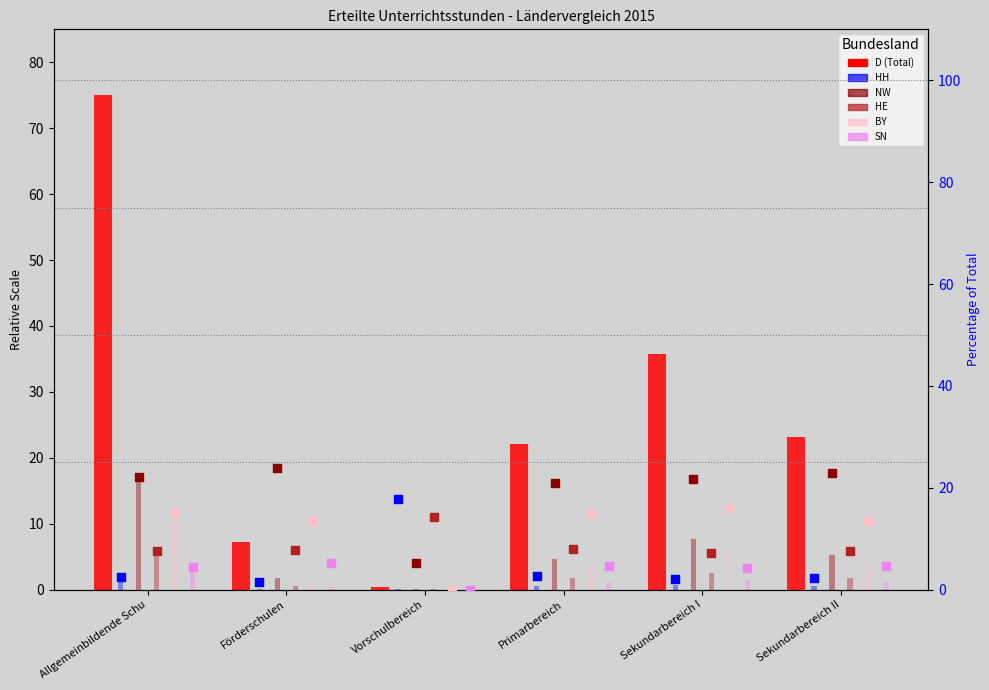

What are all the series names shown in the legend?

D (Total), HH, NW, HE, BY, SN